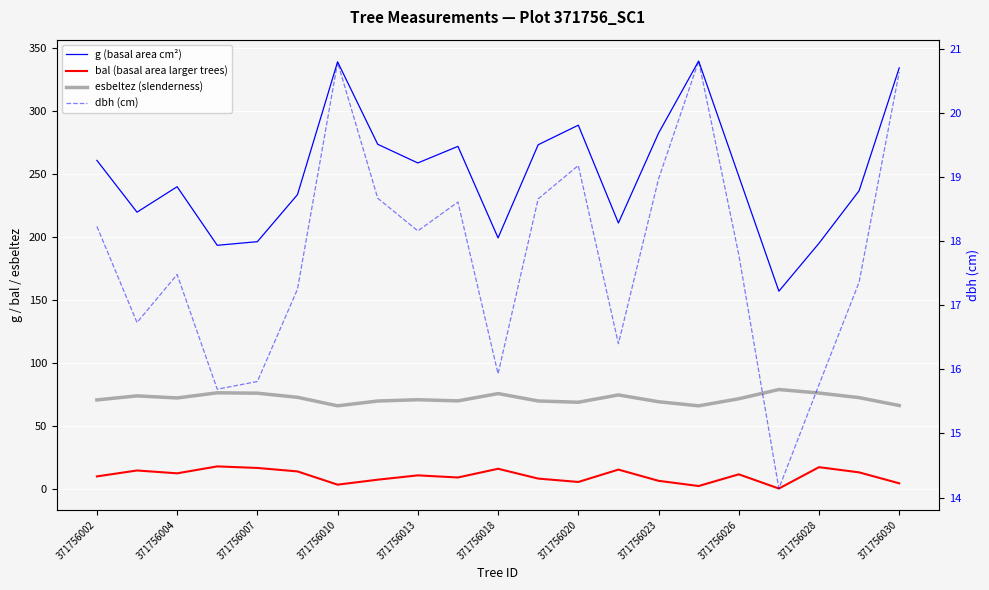

Between 371756023 and 19, which series saw the biggest shift?

g (basal area cm²)